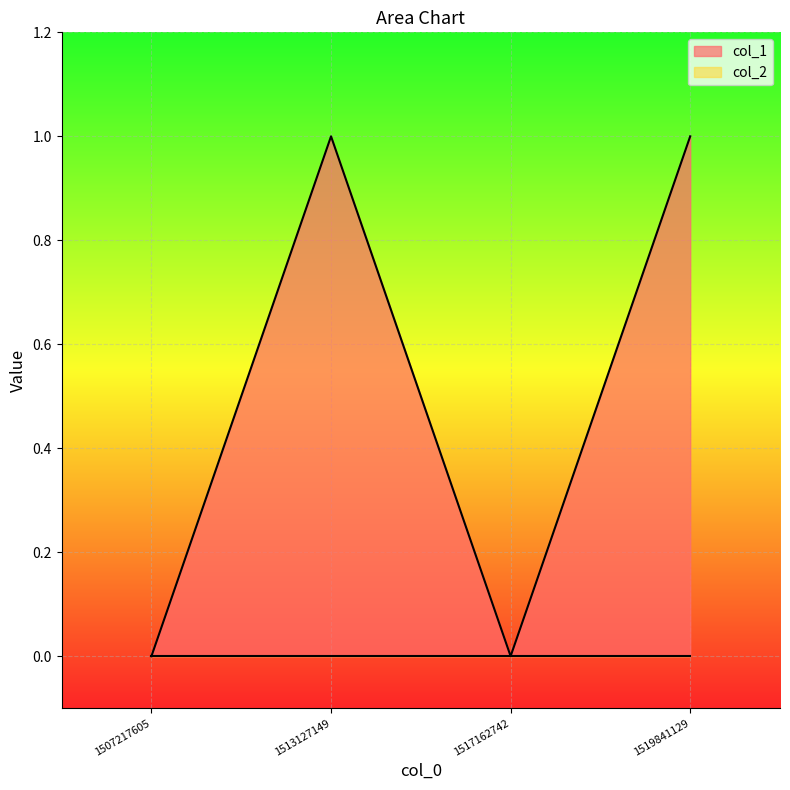

List the labels in order of value, largest first.

1513127149, 1519841129, 1507217605, 1517162742